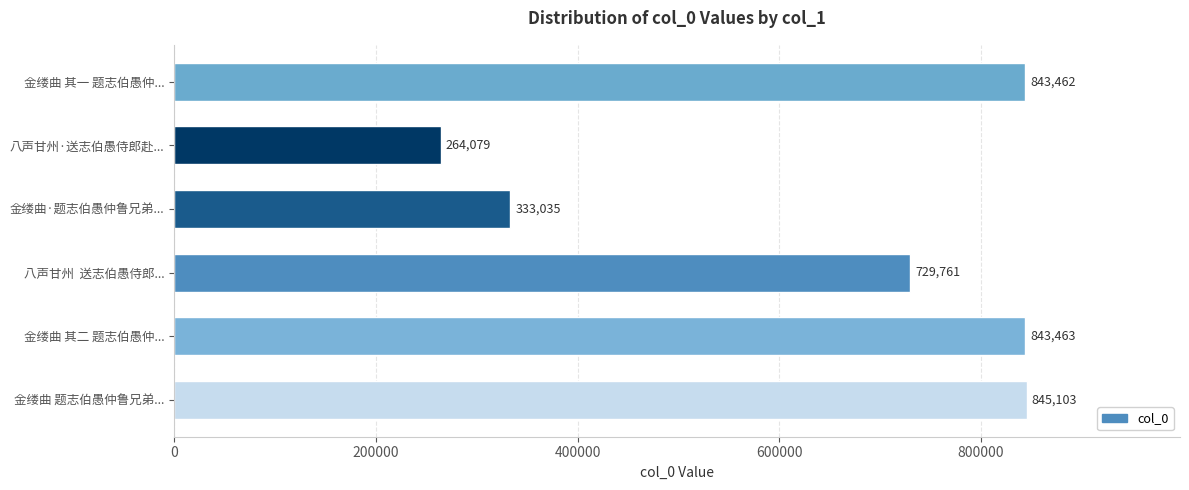

True or false: the data shows 1402644 at 金缕曲 其二 题志伯愚仲....

False